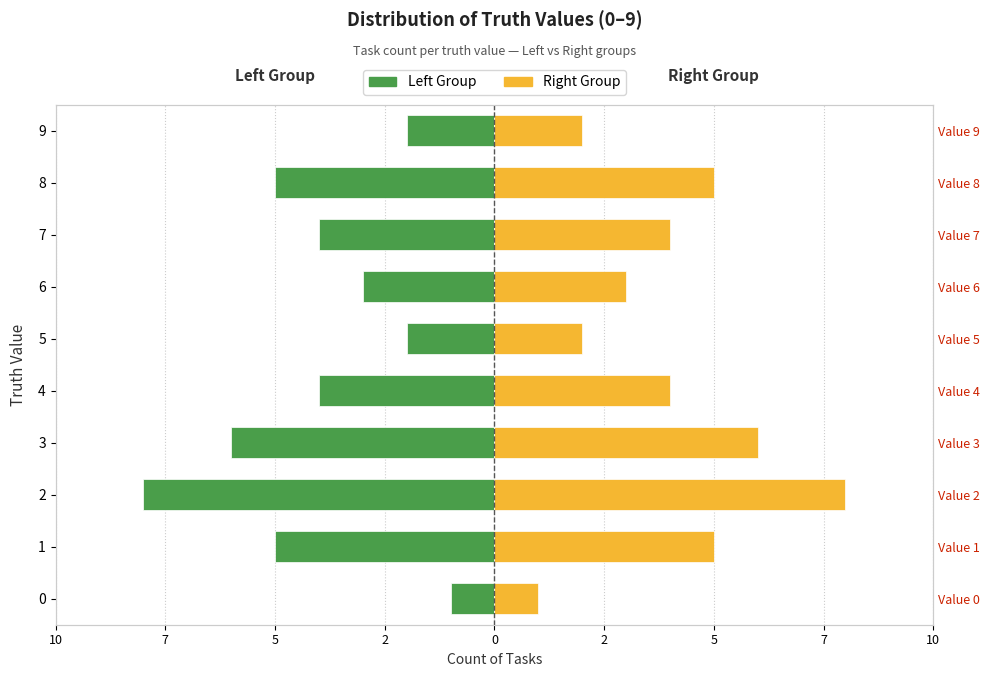

What is the sum of all Count (Right) values?

40